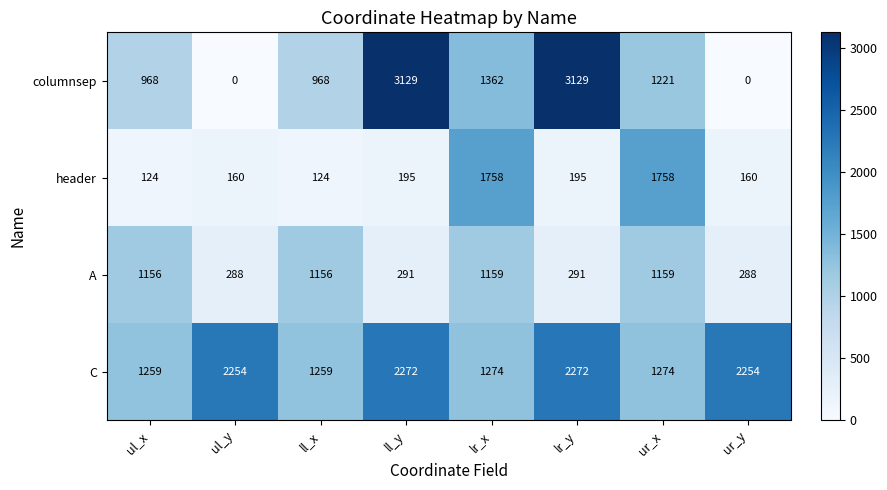

What is the sum of the C values at ul_x and lr_x?

2533